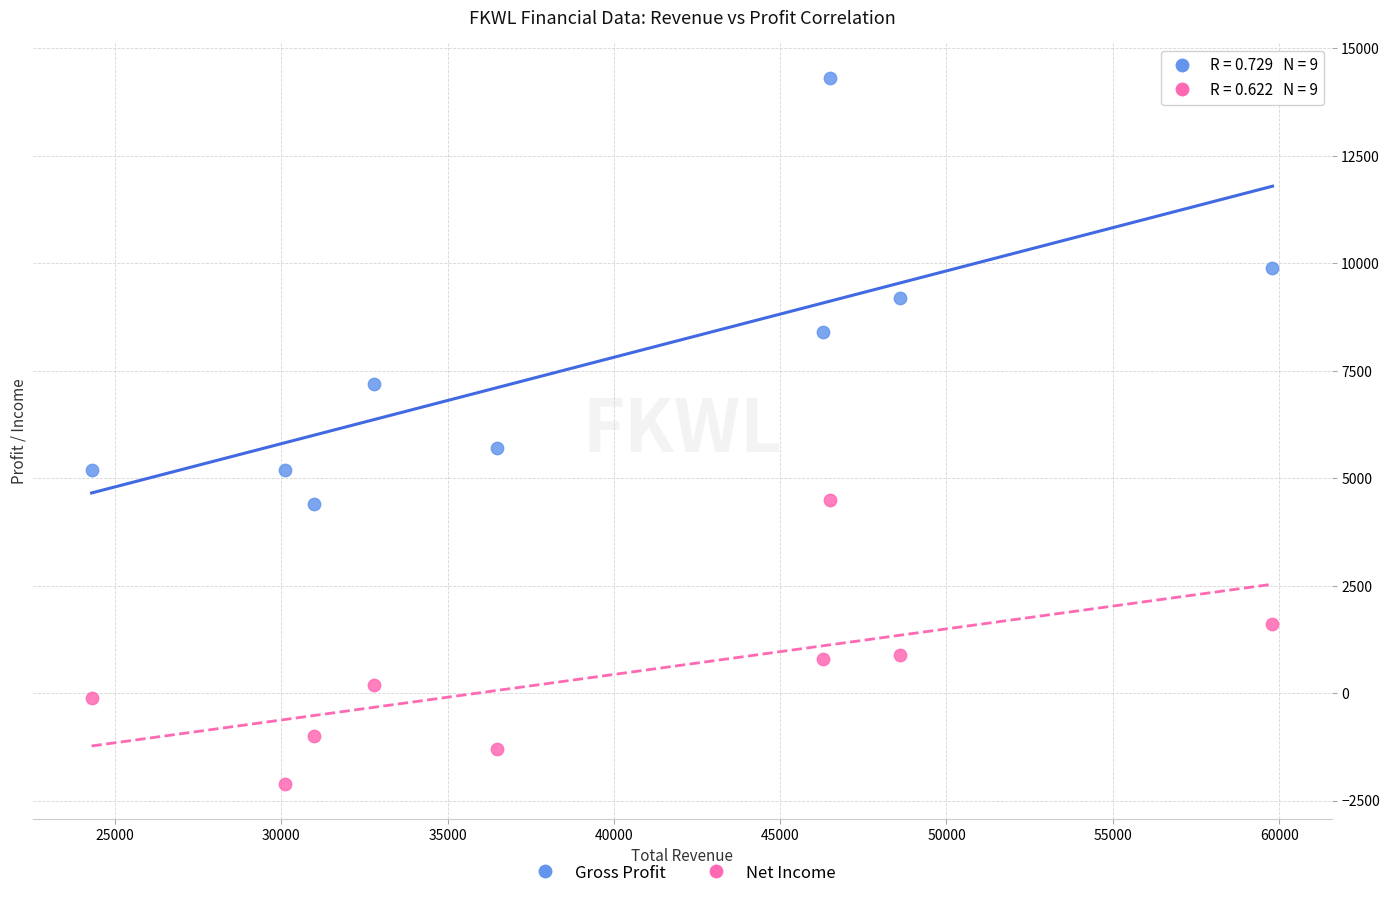

Which series has the largest Y range (max minus min)?

Gross Profit